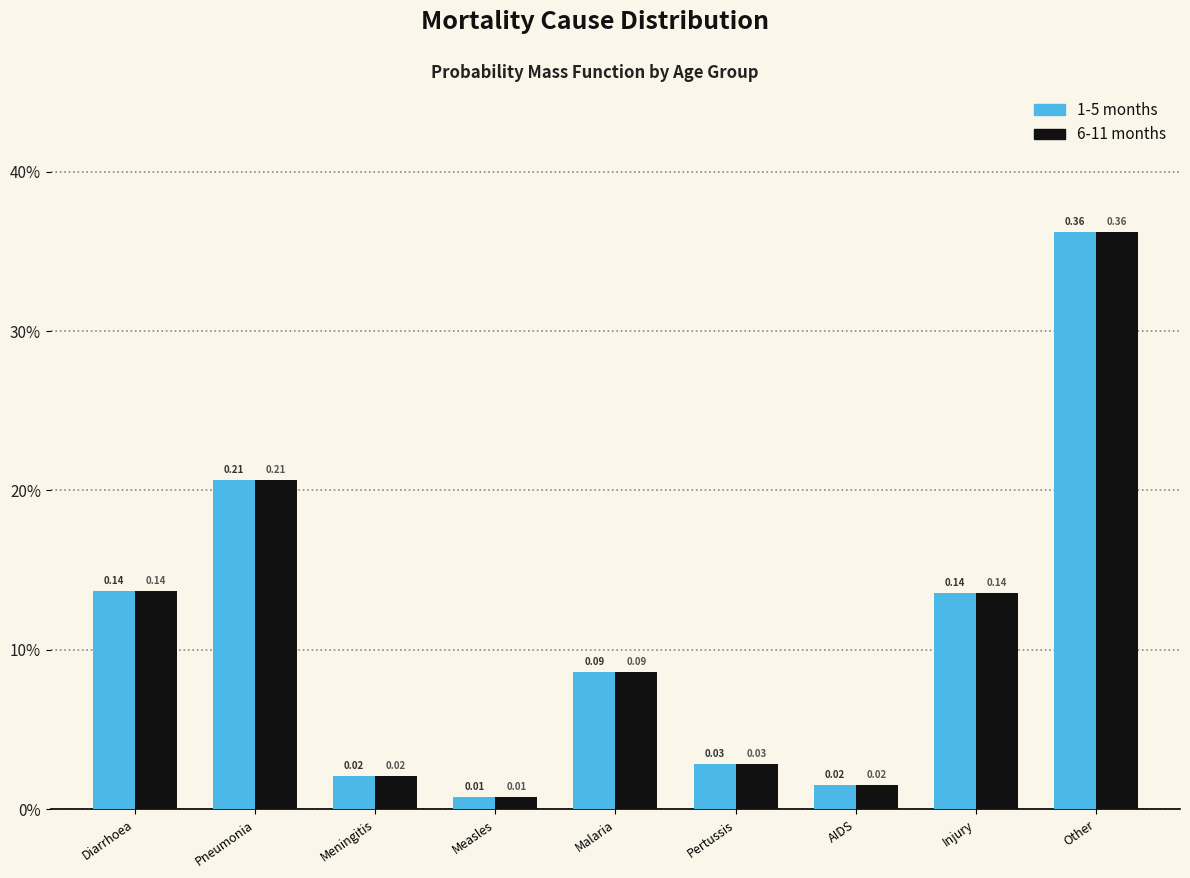

Are the bars grouped side by side (vs. stacked)?

Yes